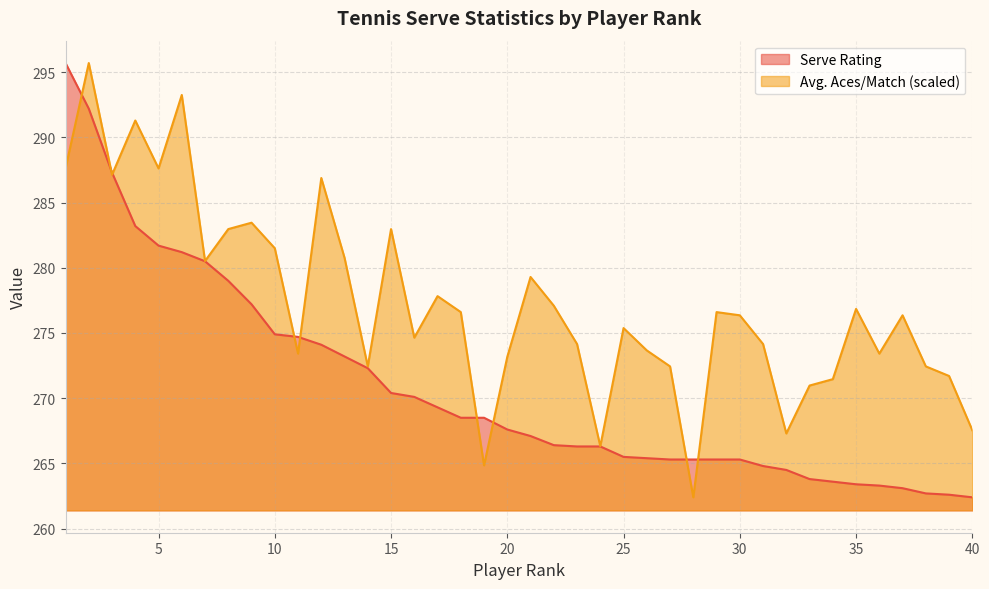

How many data points in Avg. Aces/Match are less than 276?

19